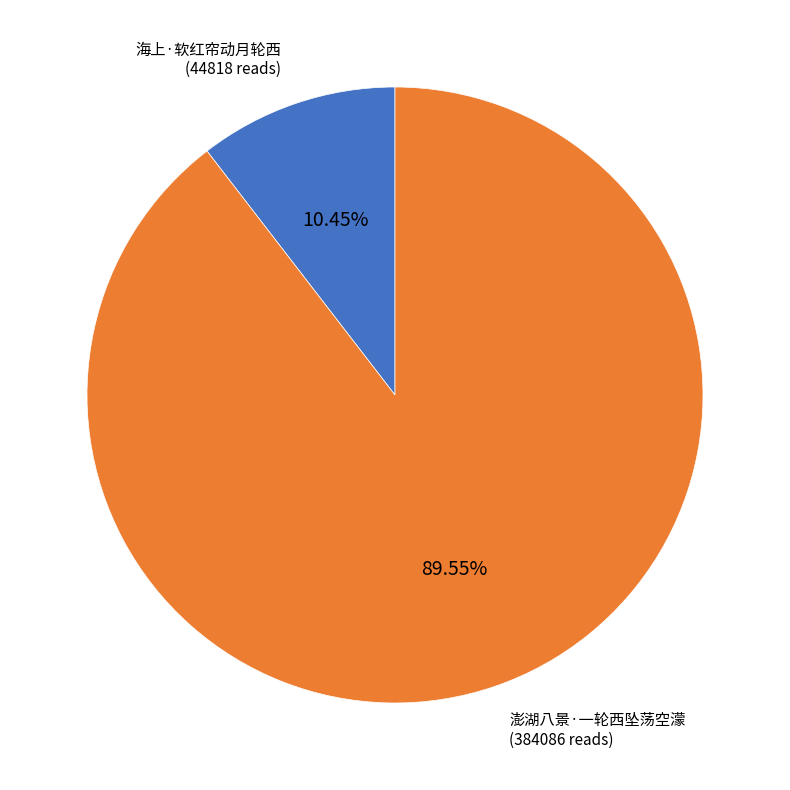

Combined, do 澎湖八景·一轮西坠荡空濛 and 海上·软红帘动月轮西 account for over 50%?

Yes